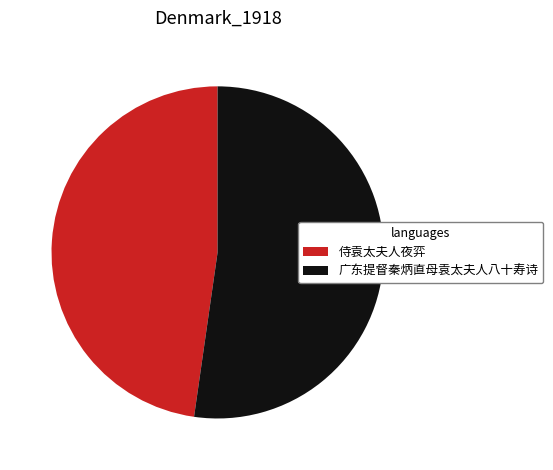

Which has a higher value, 侍袁太夫人夜弈 or 广东提督秦炳直母袁太夫人八十寿诗?

广东提督秦炳直母袁太夫人八十寿诗